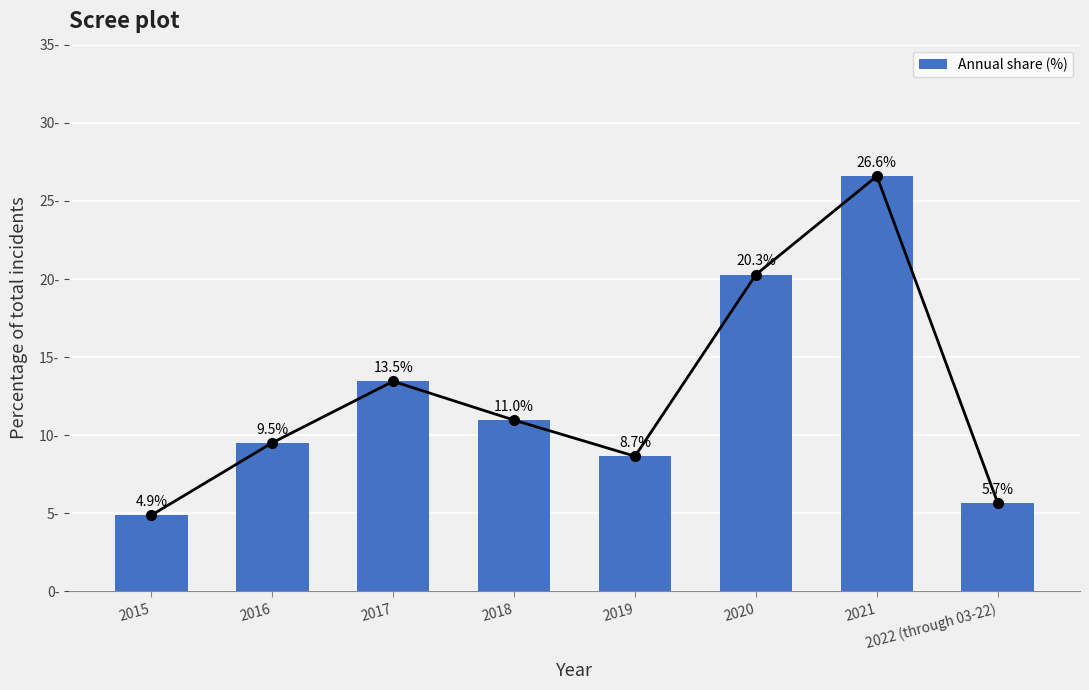

How many bars are there in total?

8